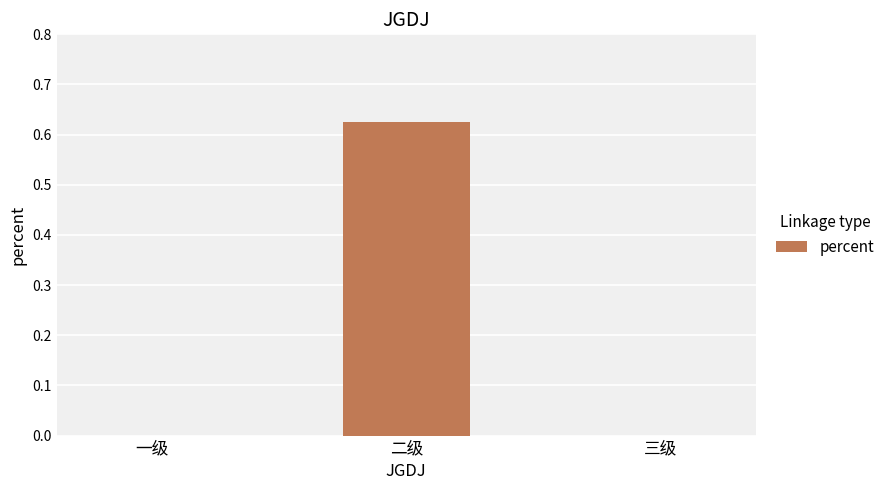

Are the bars grouped side by side (vs. stacked)?

No